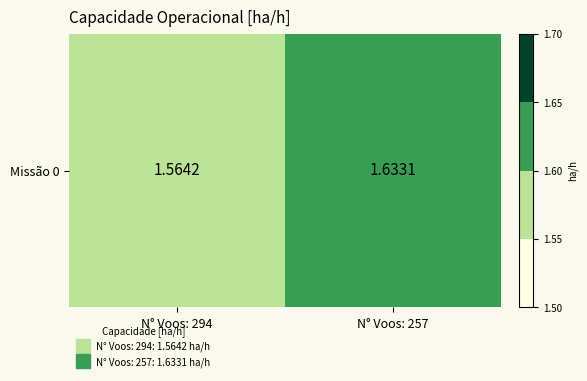

Reading left to right, what are all the values shown in this chart?

1.6	1.6